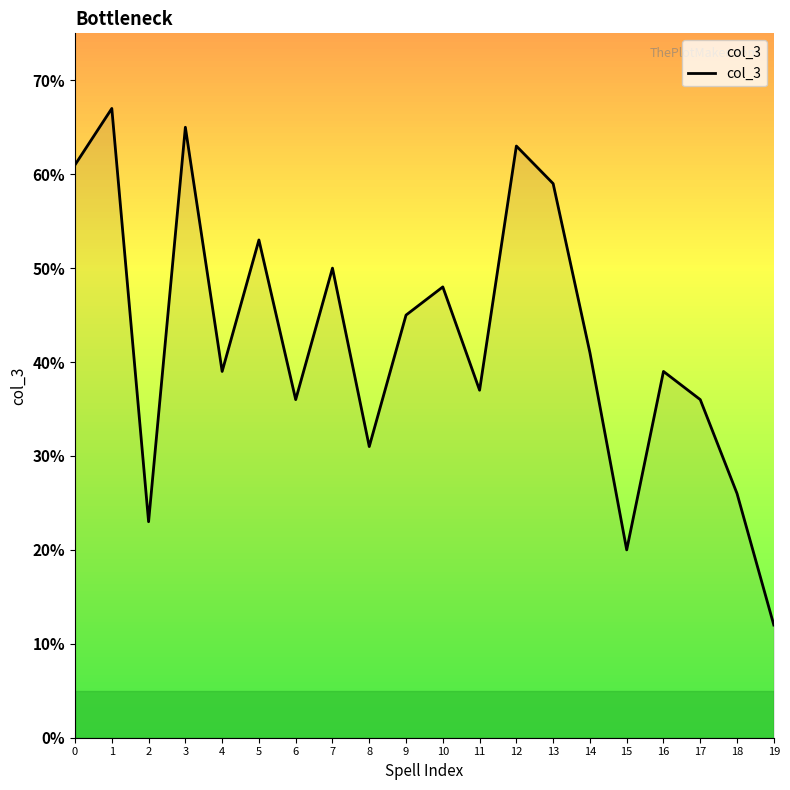

True or false: the data shows 45 at 9.

True